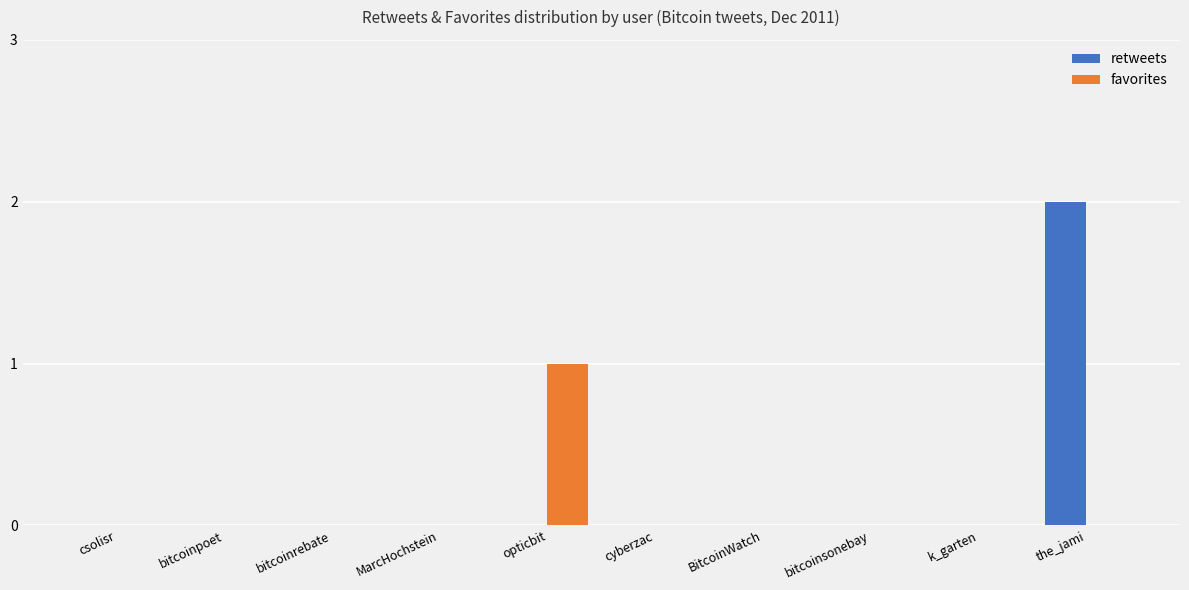

The retweets series shows 1 at csolisr. True or false?

False